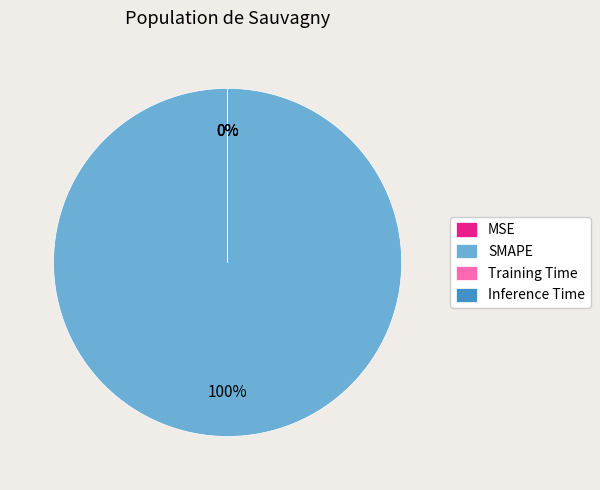

Which category has the biggest portion of the pie?

SMAPE